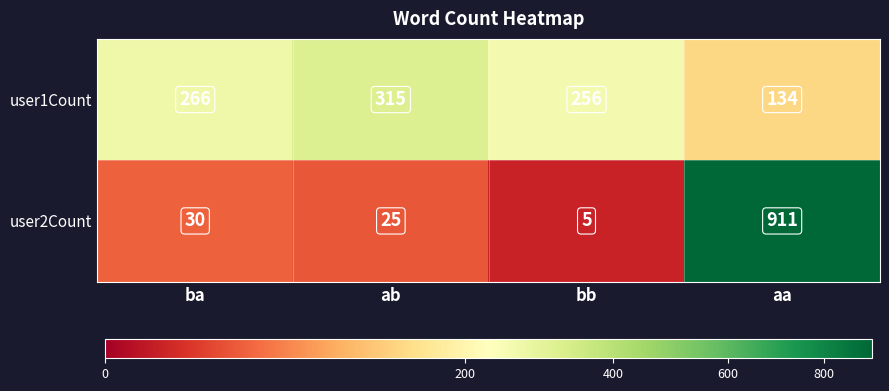

Reading right to left, what are all the values shown in this chart?

user1Count: aa=134	bb=256	ab=315	ba=266
user2Count: aa=911	bb=5	ab=25	ba=30